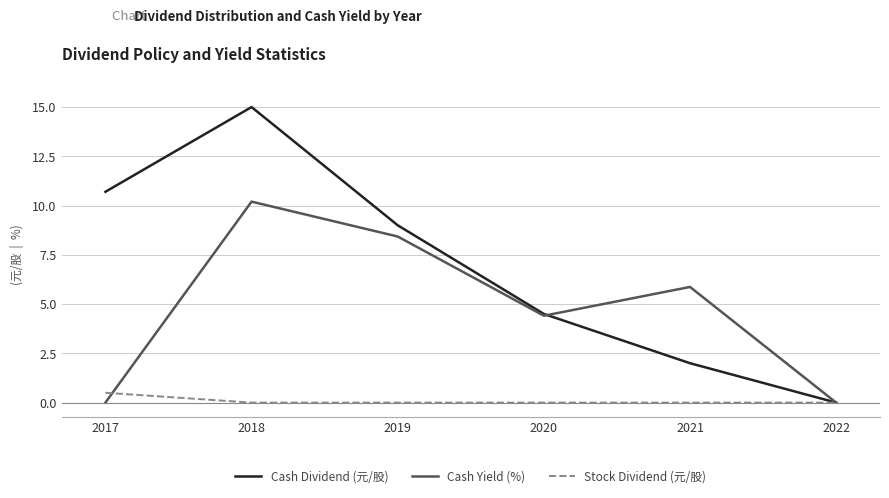

Which category has the highest value in the Cash Yield (%) series?

2018